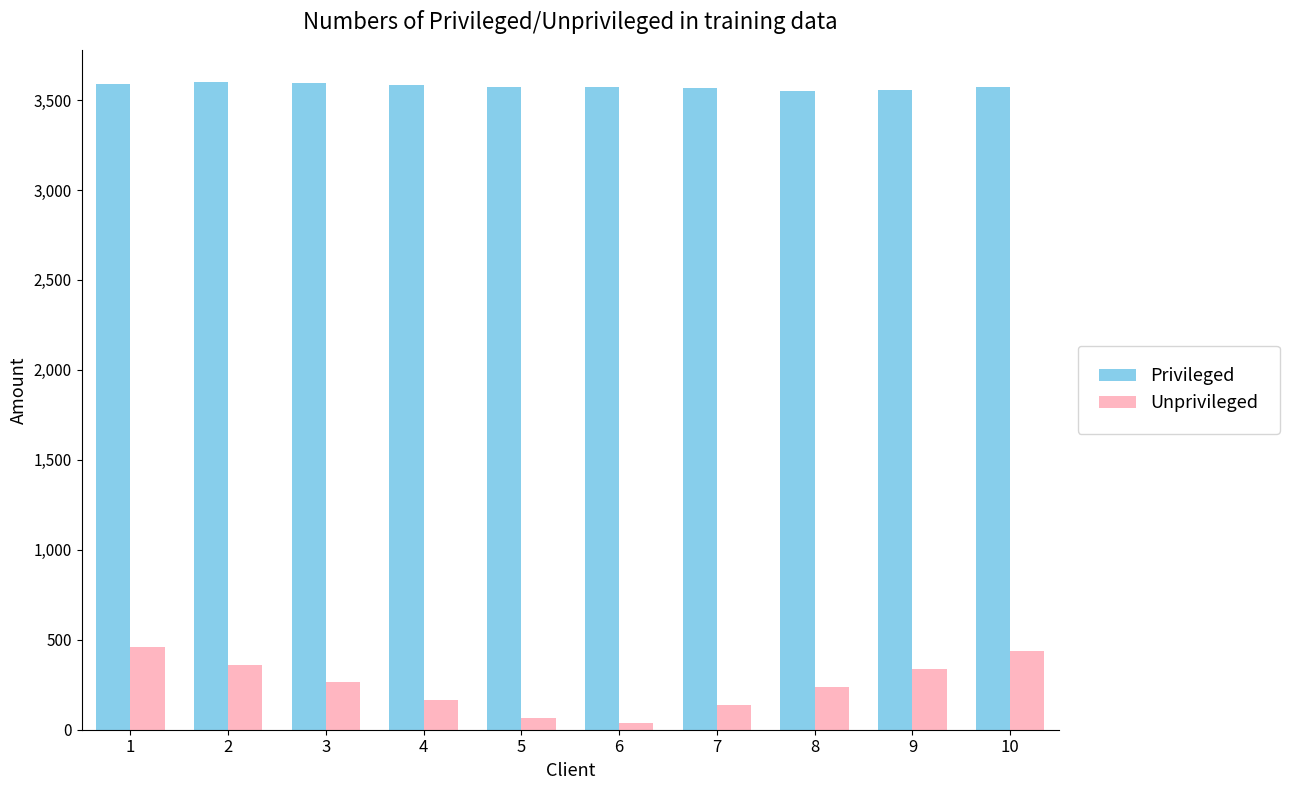

Are the bars horizontal?

No